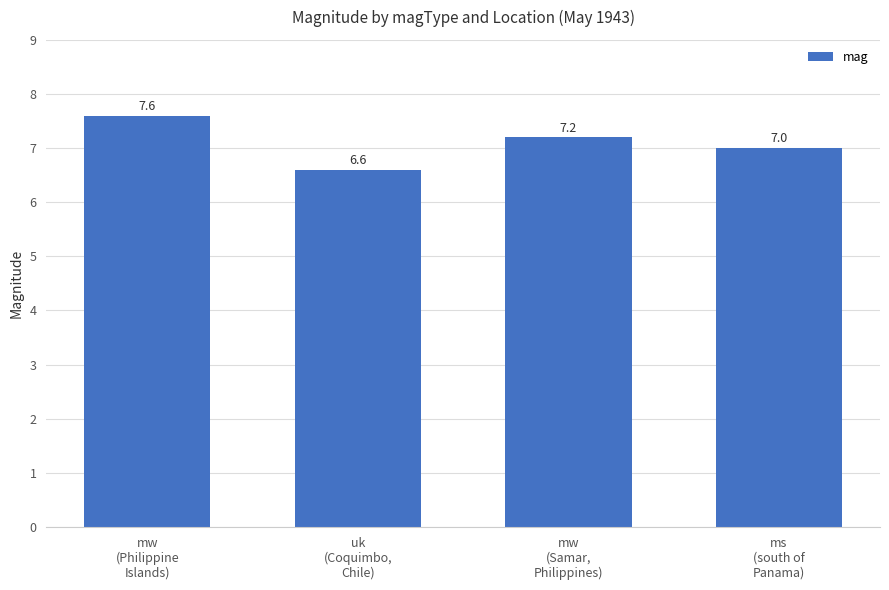

Are the bars grouped side by side (vs. stacked)?

No